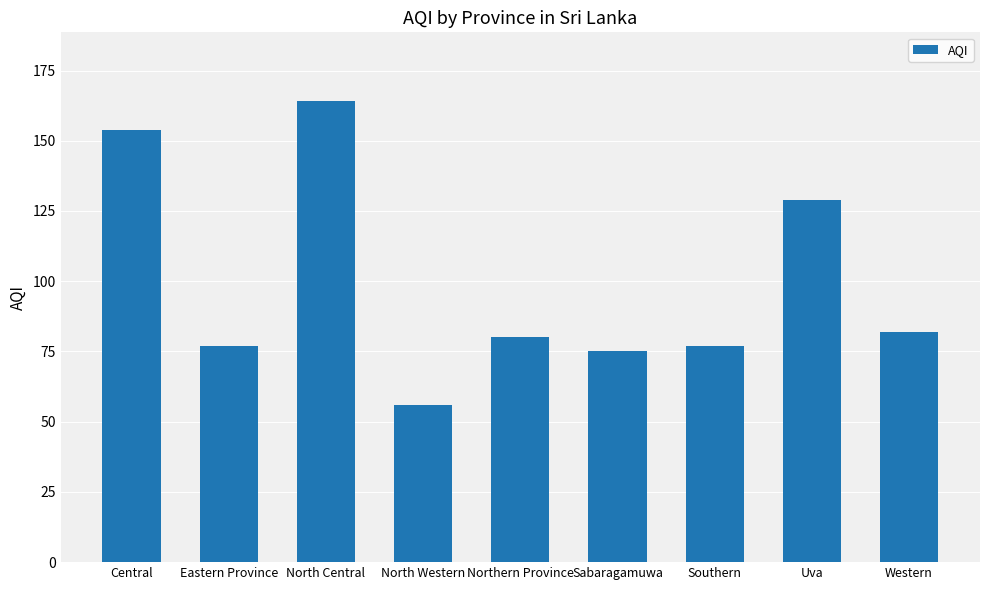

What is the change in value from Uva to Western?

-47